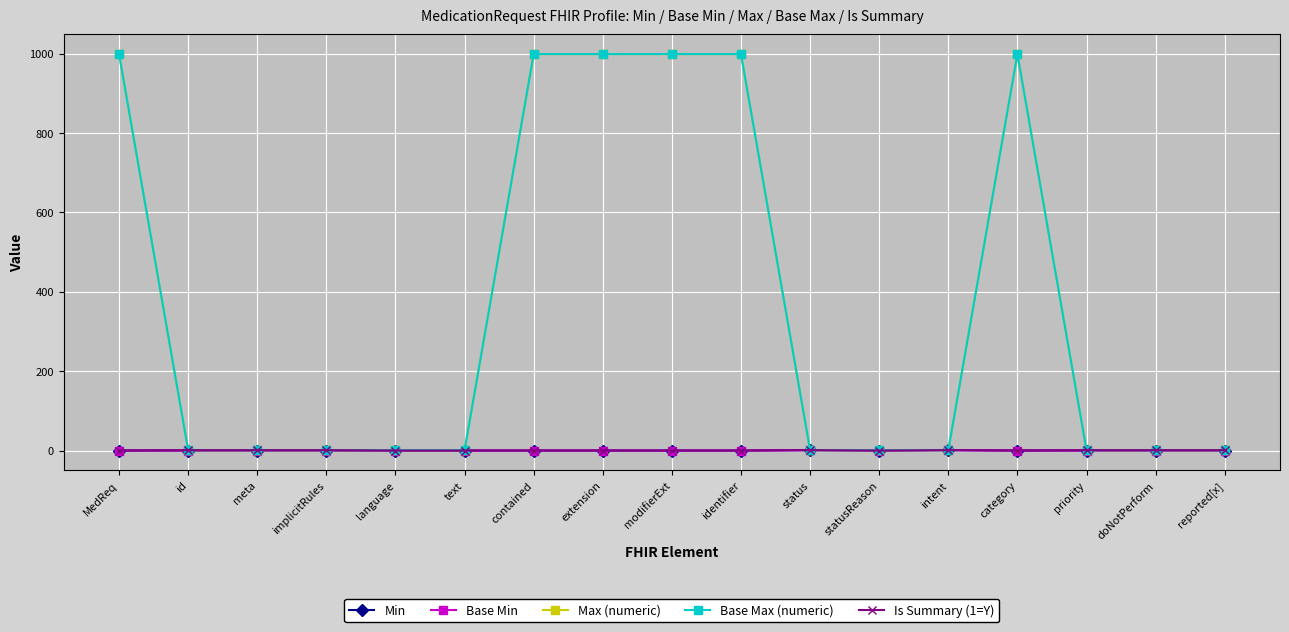

Rank the series at text from highest to lowest value.

Max (numeric), Base Max (numeric), Min, Base Min, Is Summary (1=Y)